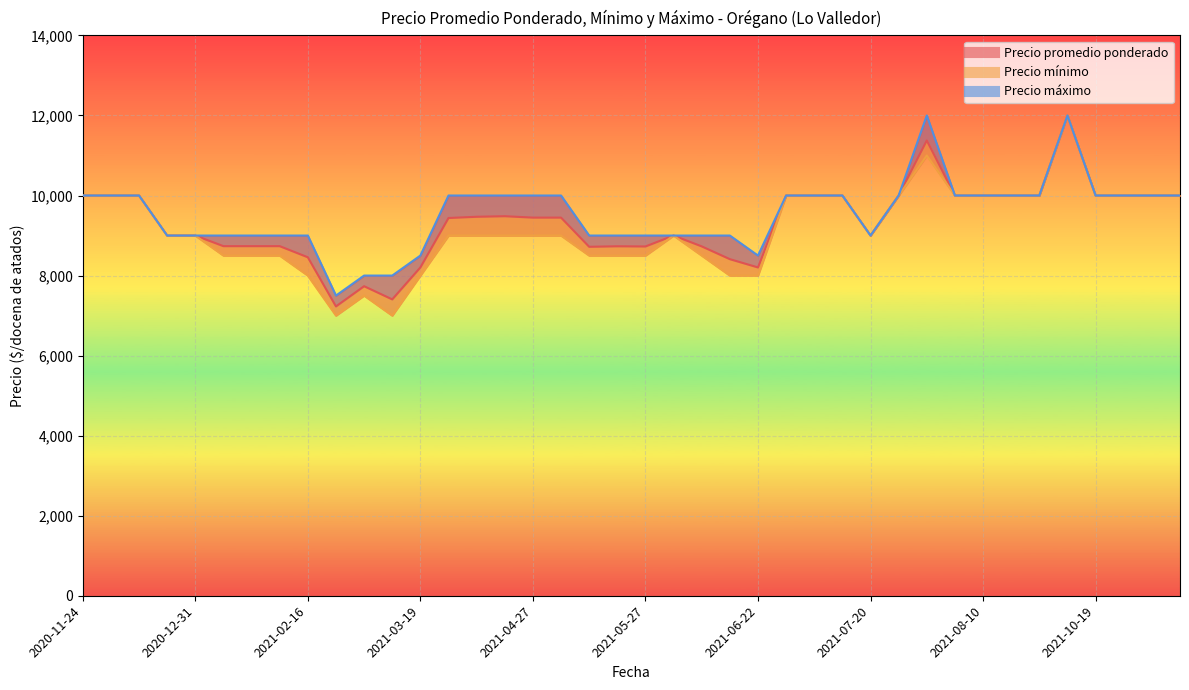

How many data points does each series have?

40